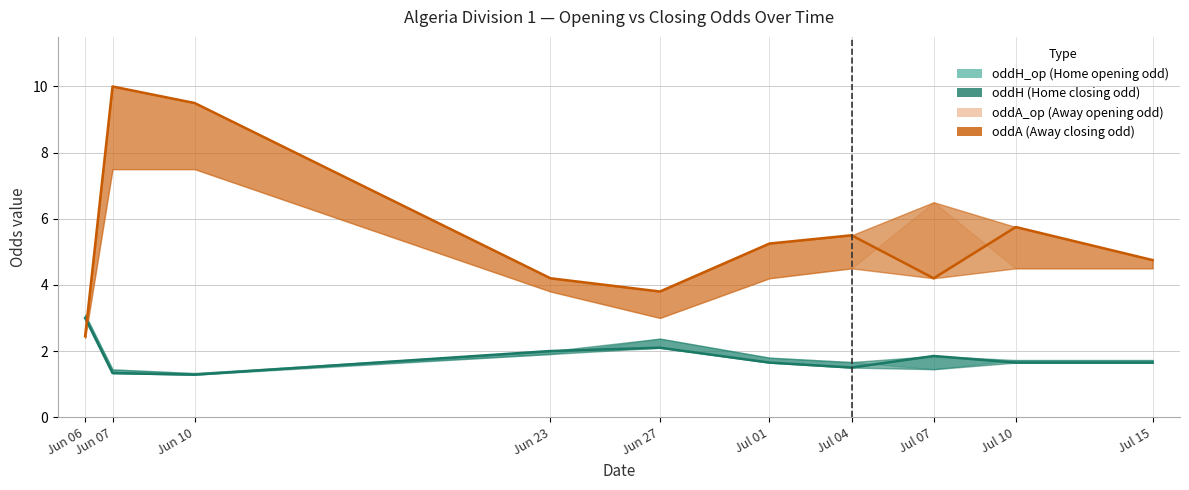

List the series in order of their peak value, highest first.

oddA, oddA_op, oddH_op, oddH